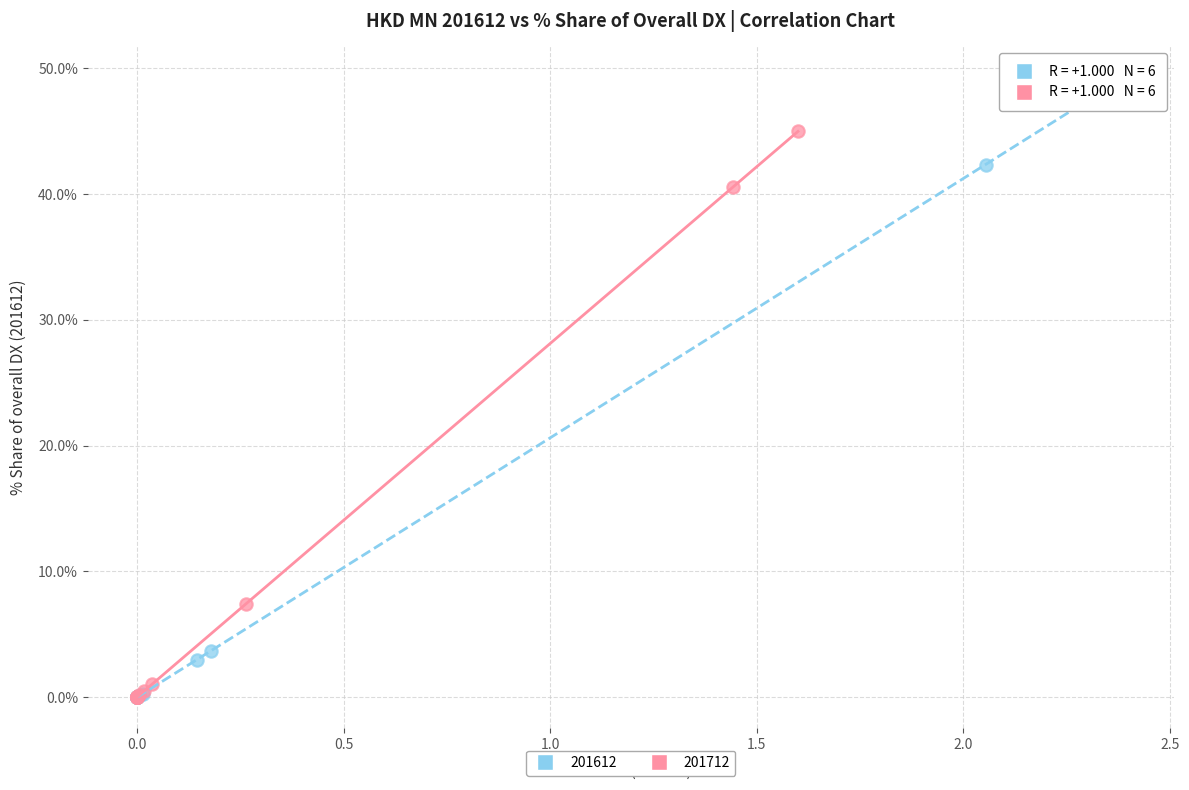

Which series contains the highest Y value?

201612